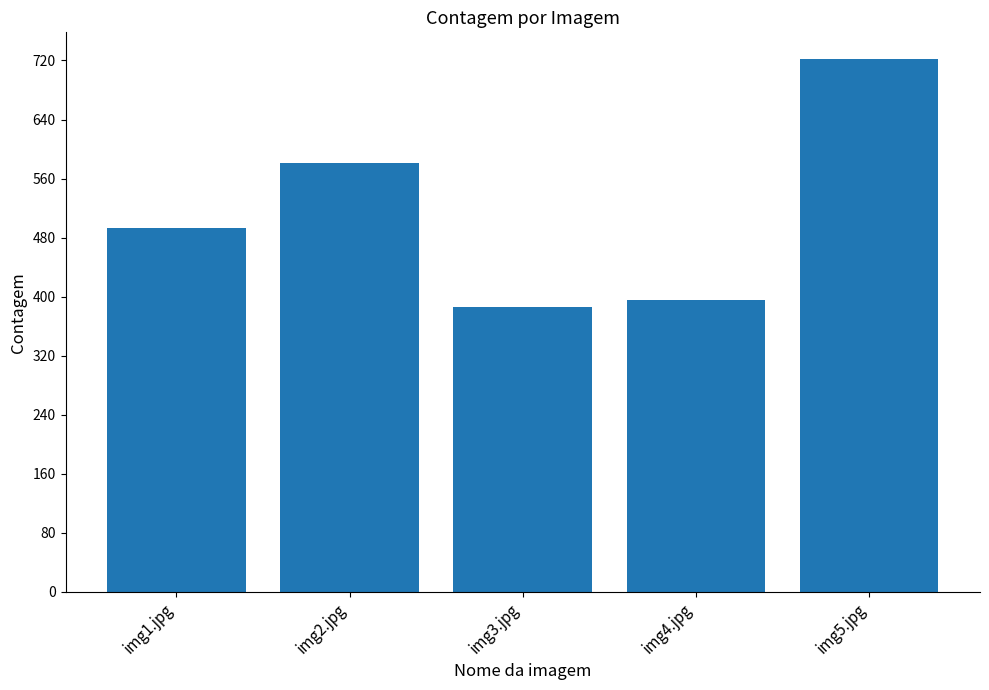

What is the difference between the maximum and minimum values?

336